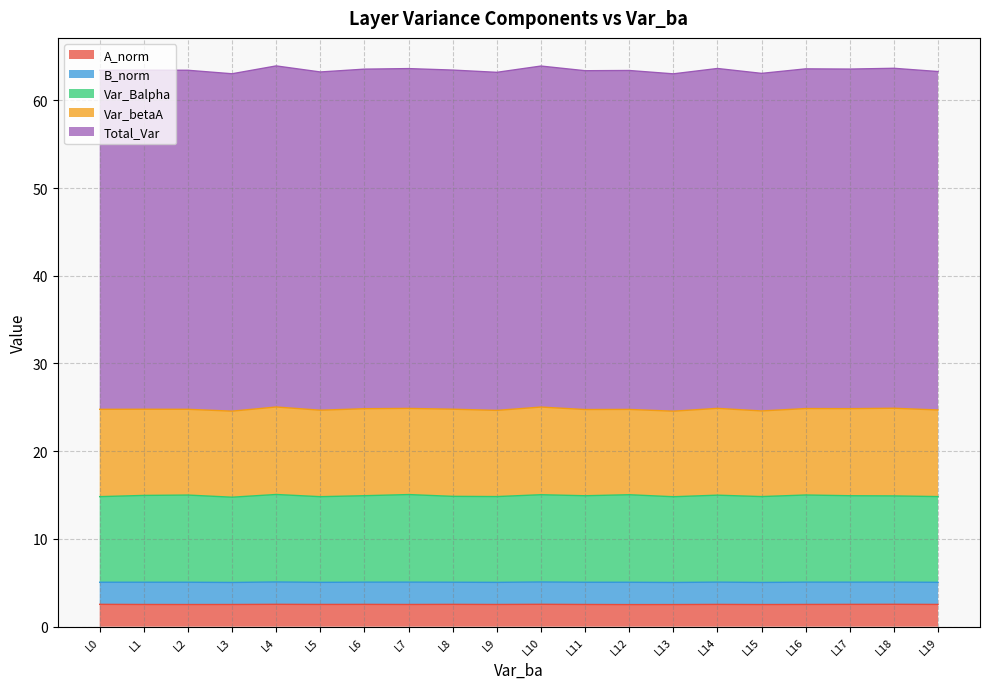

True or false: Total_Var and A_norm intersect in this chart.

False